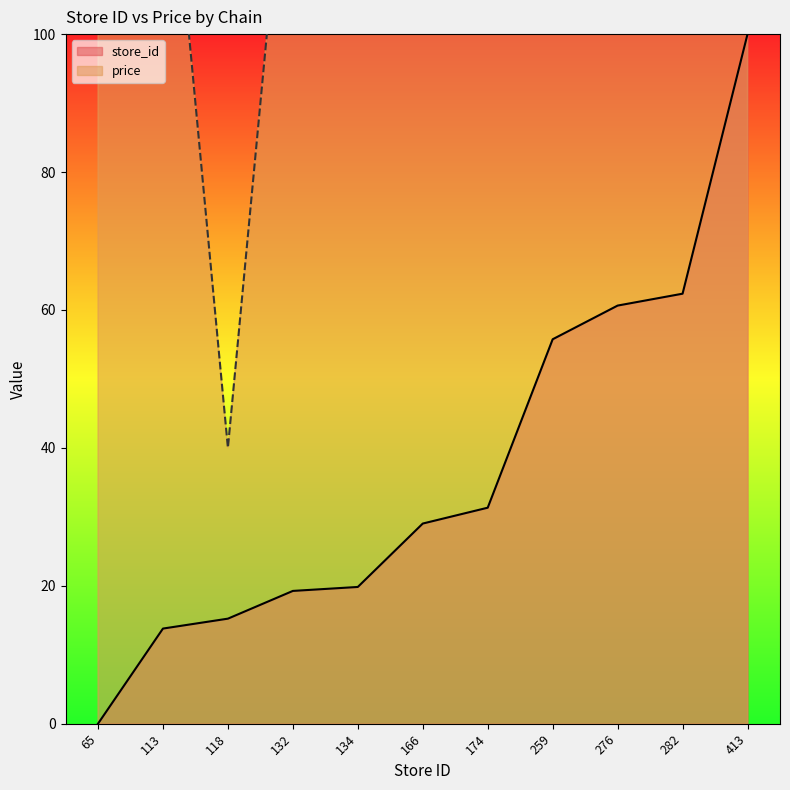

What is the spread (max minus min) of values at 132?

120.7